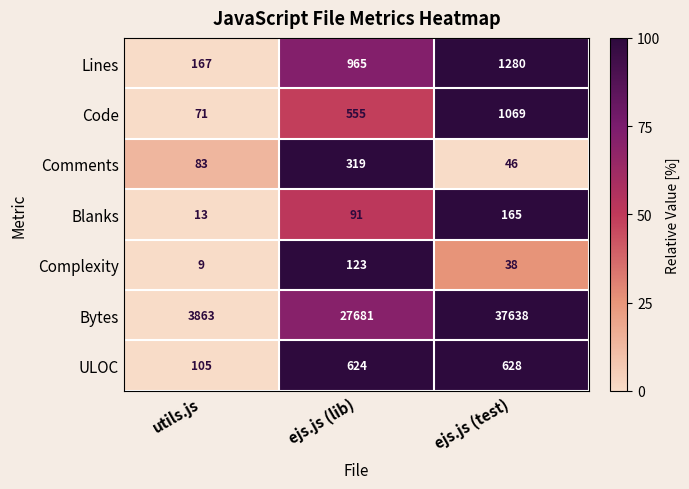

What is the difference between the highest and lowest values at ejs.js (lib)?

27590